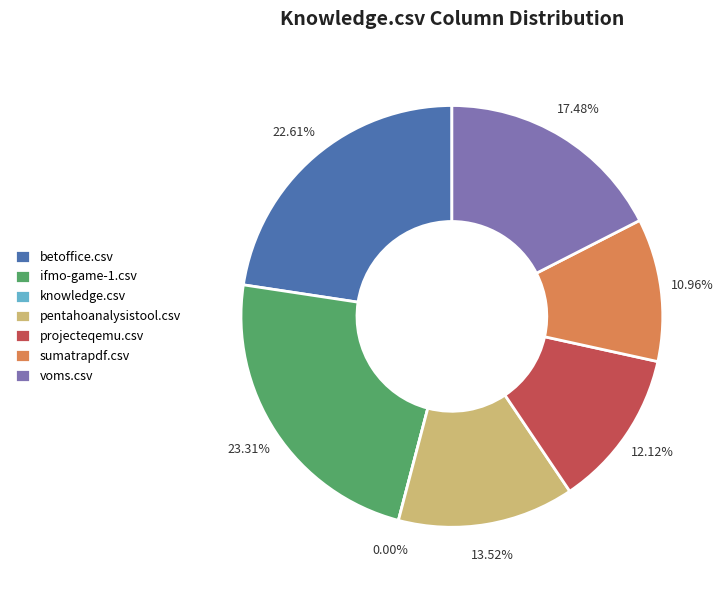

Which category has the biggest portion of the pie?

ifmo-game-1.csv